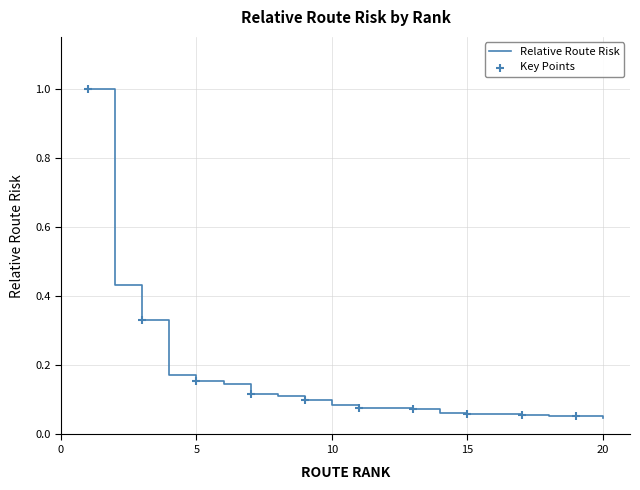

What is the difference between the maximum and minimum values?

1.0